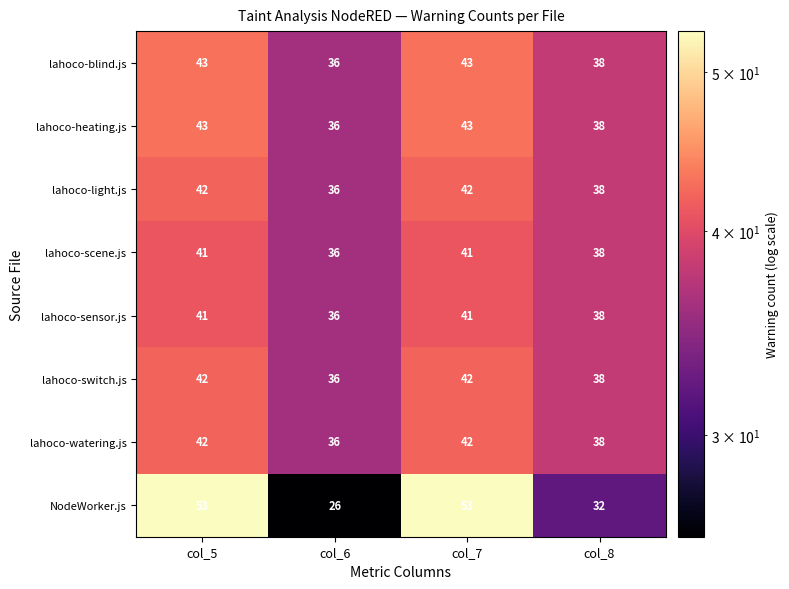

Is the value of lahoco-switch.js at col_5 greater than the value of lahoco-sensor.js at col_6?

Yes